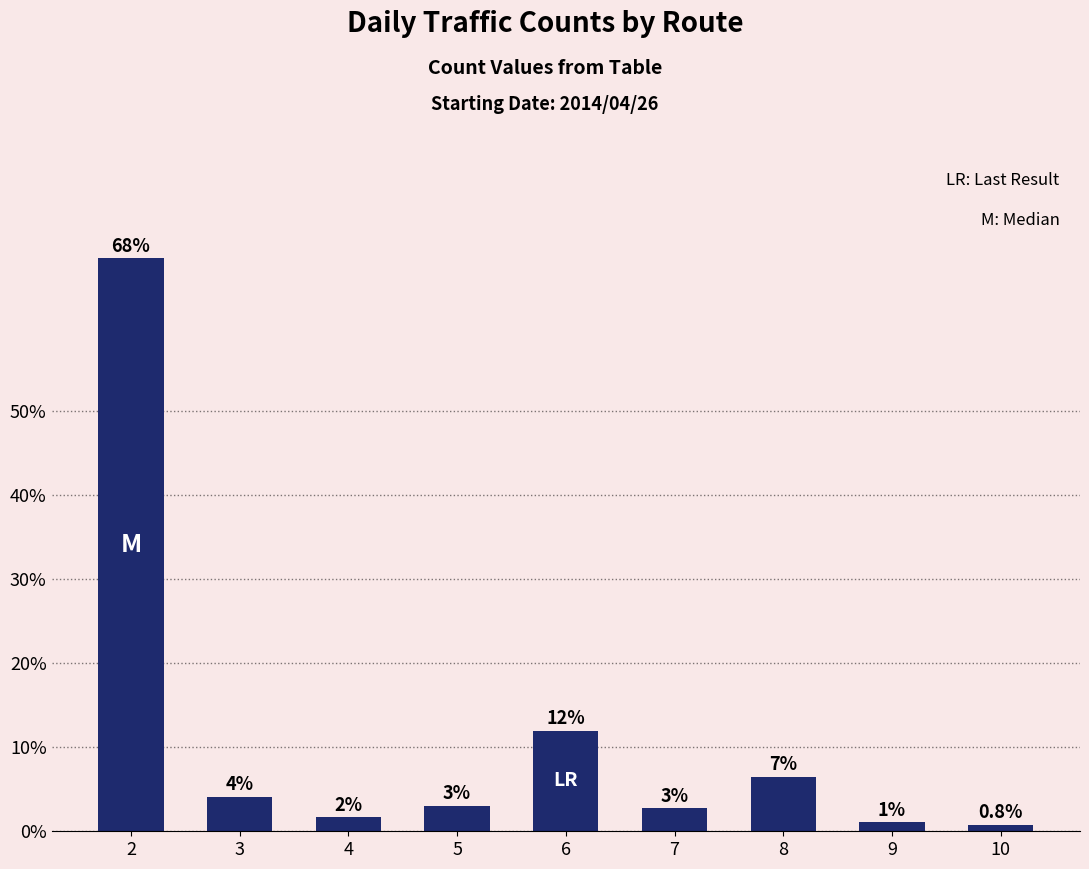

Where does the data first go above 3?

2